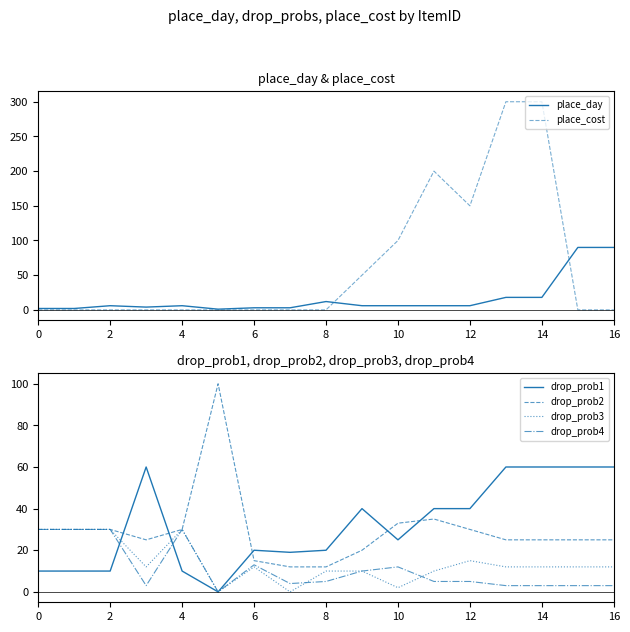

True or false: drop_prob2 has more than 2 interior local peaks.

False